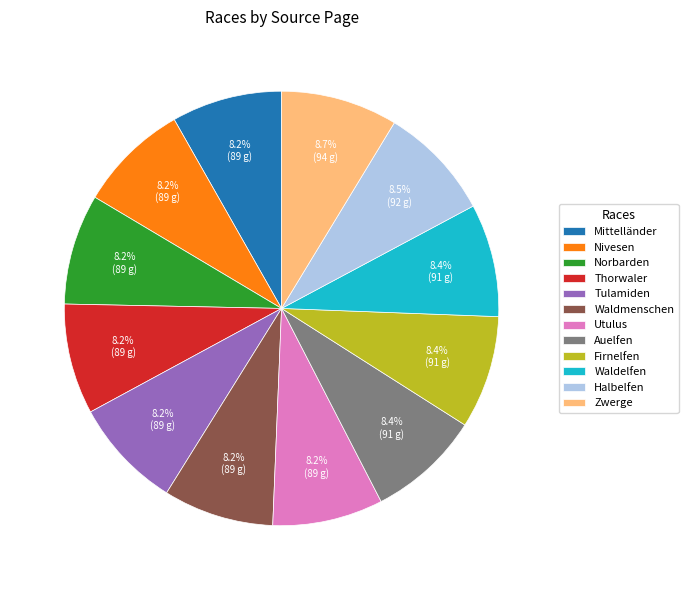

To the nearest percent, what is the average slice percentage?

8%